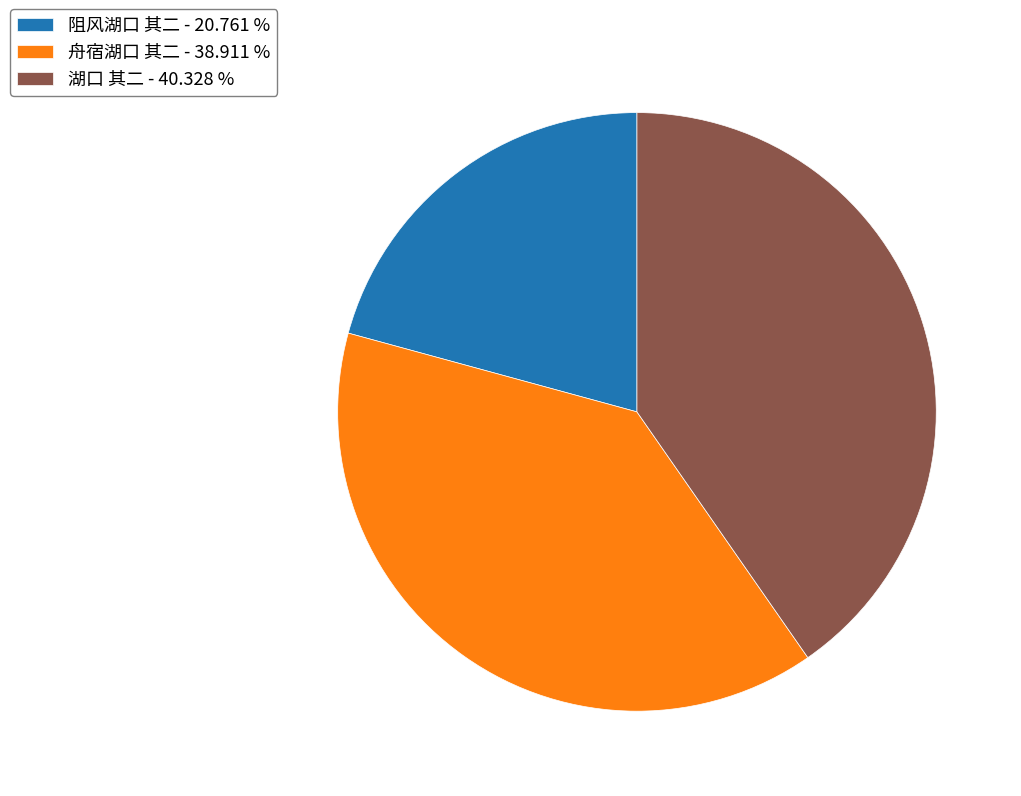

Does 湖口 其二 represent more than half of the total?

No